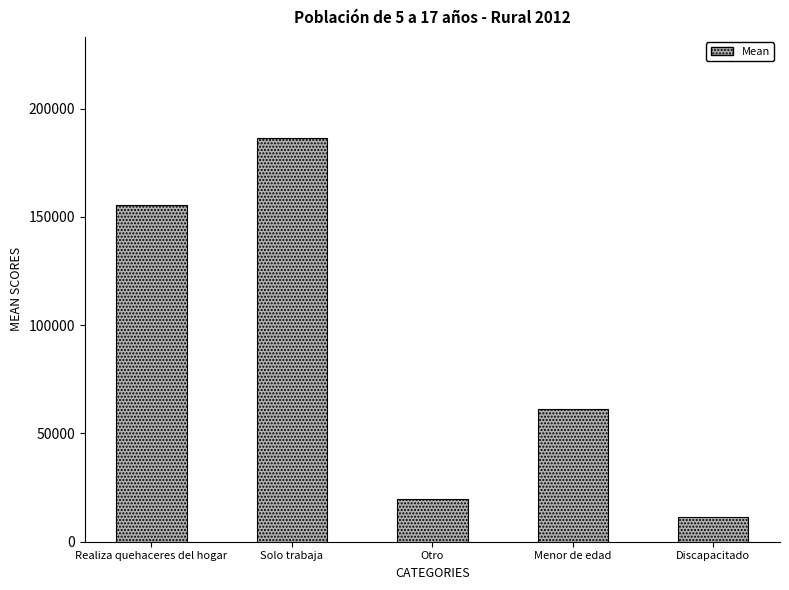

What is the greatest value displayed?

186506